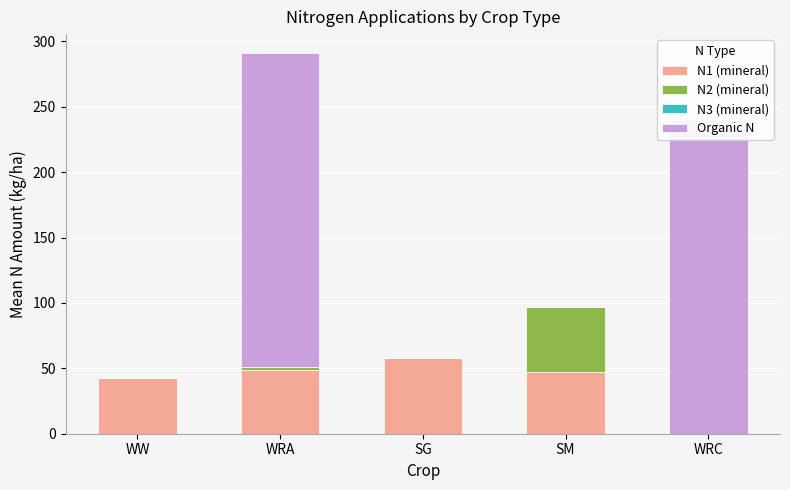

At how many categories does at least one series exceed 137?

2